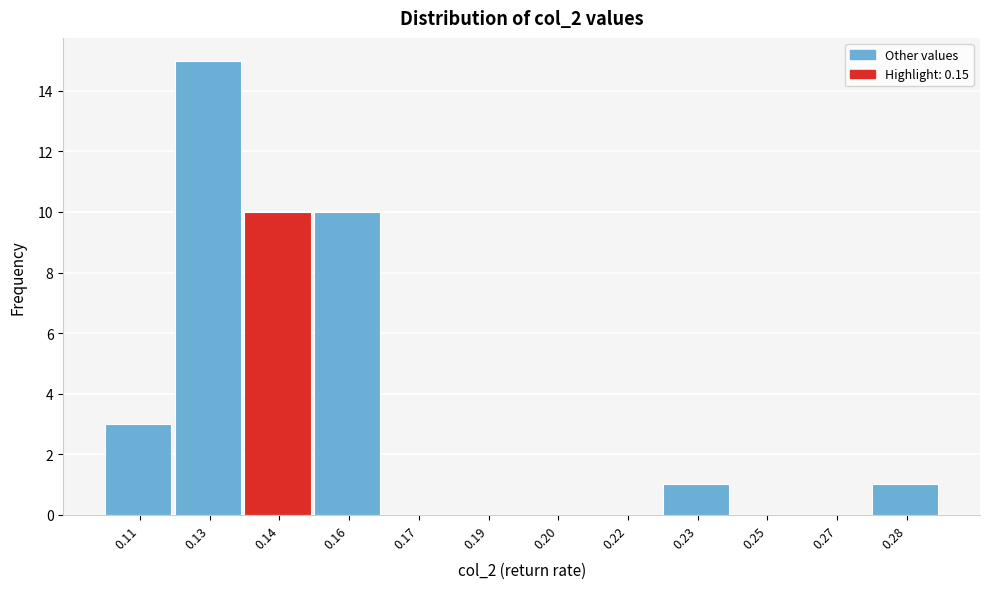

Reading left to right, transcribe all the data shown in this chart.

0.11=3	0.13=15	0.14=10	0.16=10	0.17=0	0.19=0	0.20=0	0.22=0	0.23=1	0.25=0	0.27=0	0.28=1